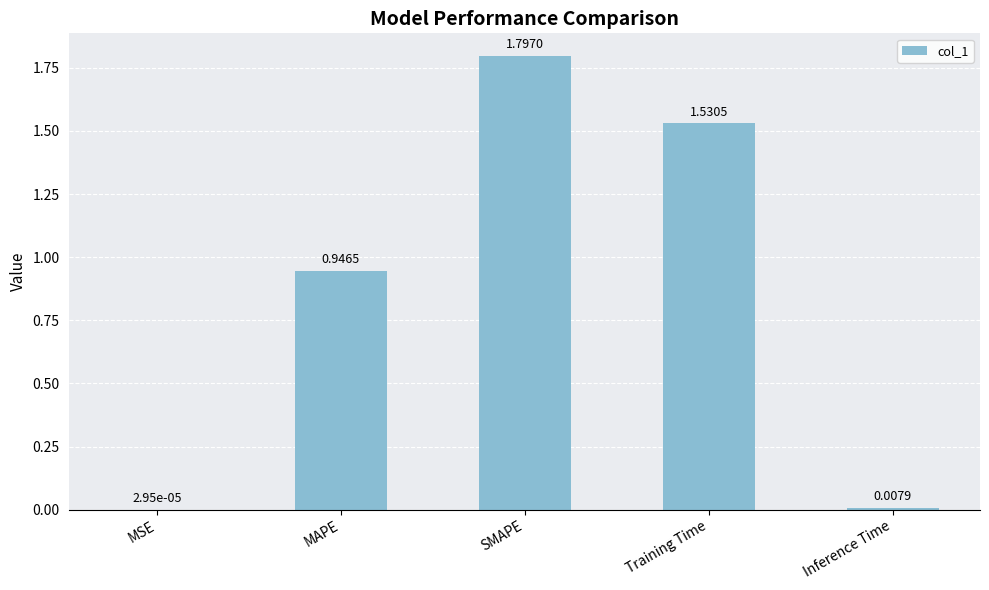

Where is the data nearest to the value 0?

MSE